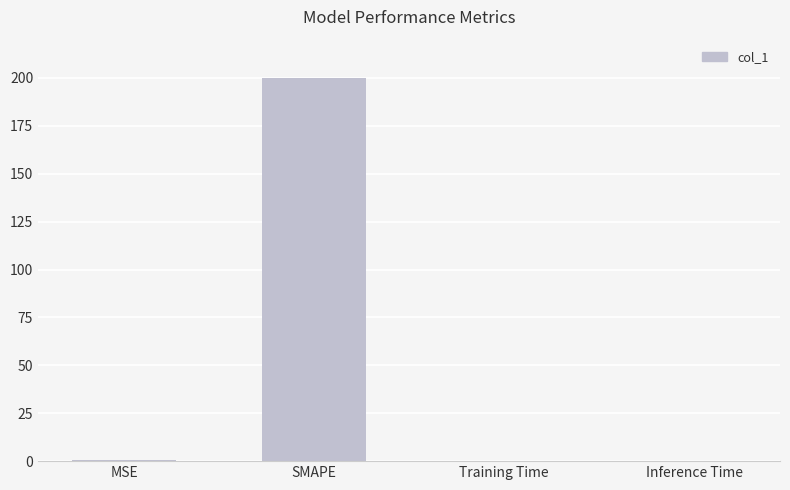

What is the greatest value displayed?

200.0